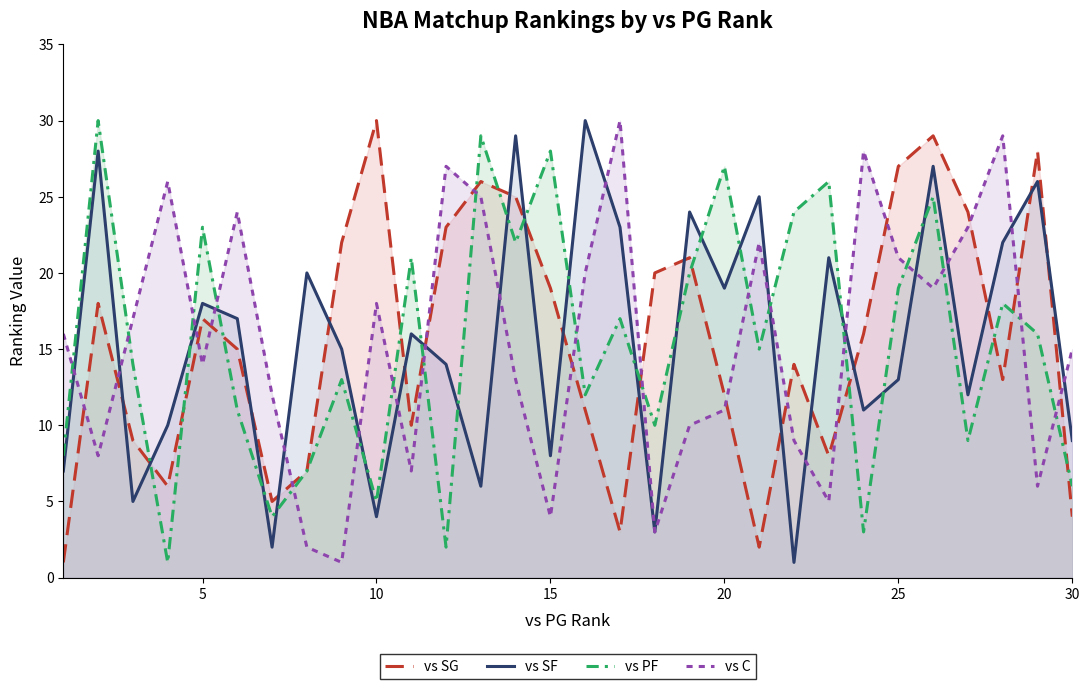

What are all the series names shown in the legend?

vs SG, vs SF, vs PF, vs C